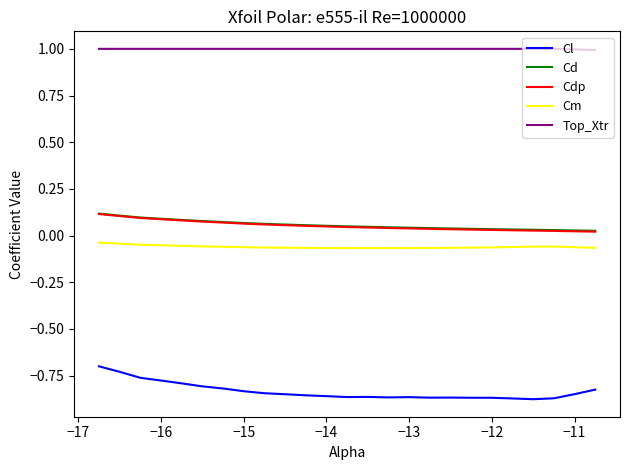

Which series has the largest total across all categories?

Top_Xtr